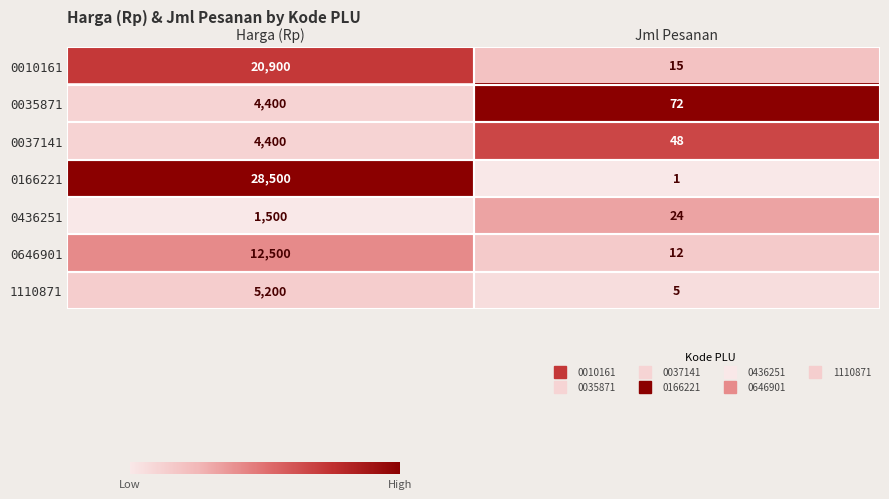

Read the 0436251 value at Harga (Rp), to the nearest 10.

1500